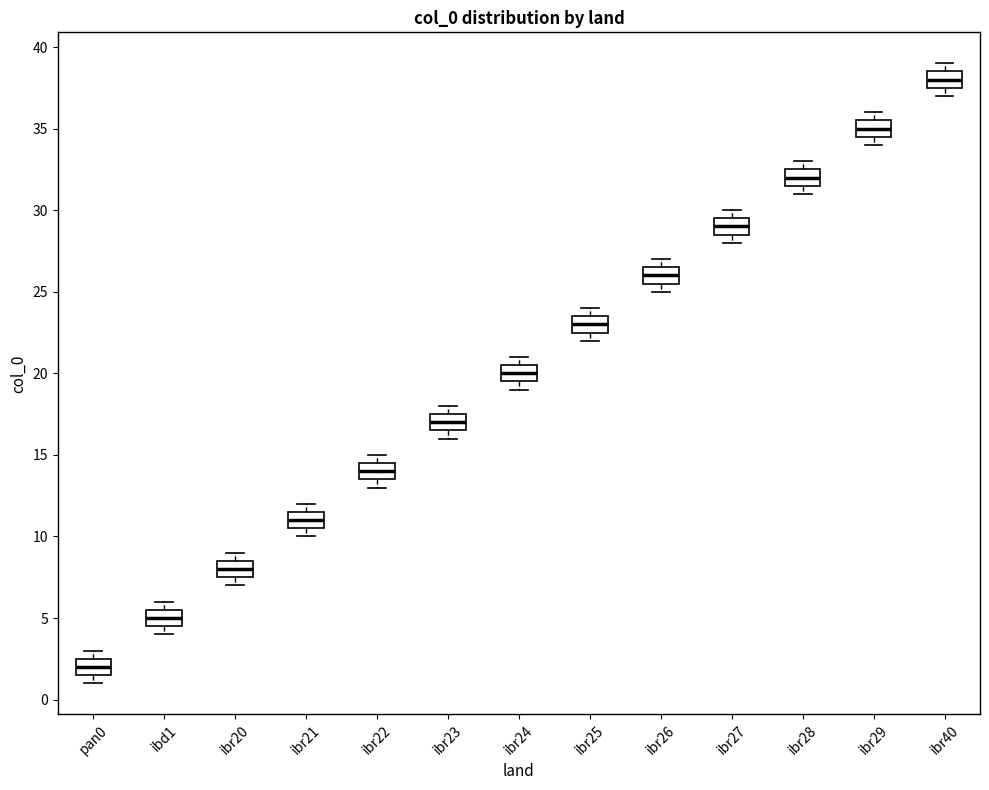

Where does the median line of the box for ibr24 sit on the y-axis? The values are not printed on the chart, so give them approximately, as read against the axis.

20.0